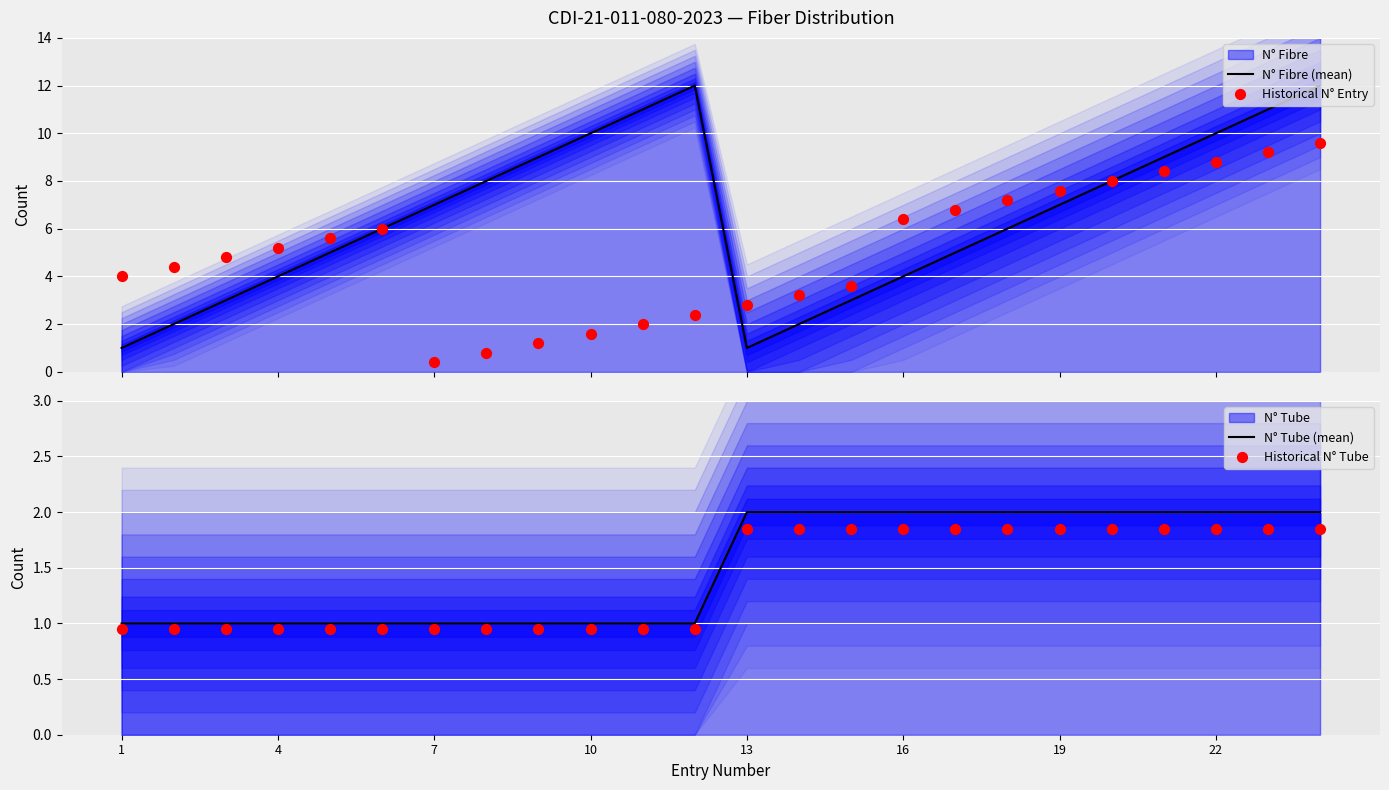

Which series has the largest total across all categories?

N° Fibre (mean)